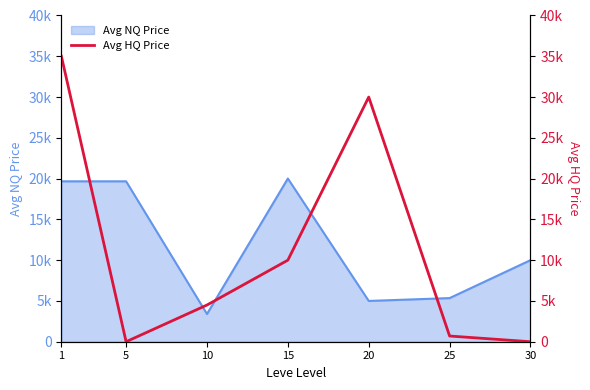

True or false: the data has more than 0 interior local peaks.

True